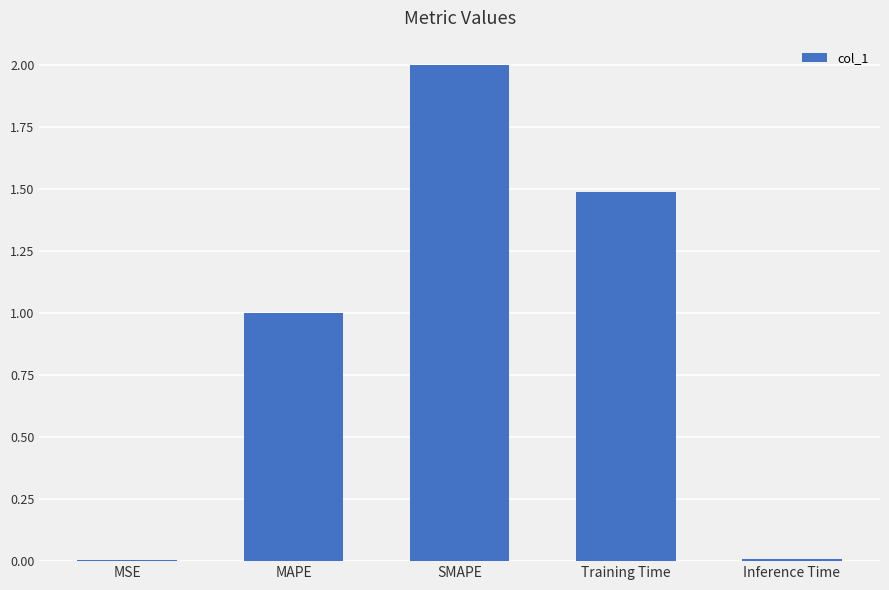

What is the change in value from MAPE to Training Time?

+0.5